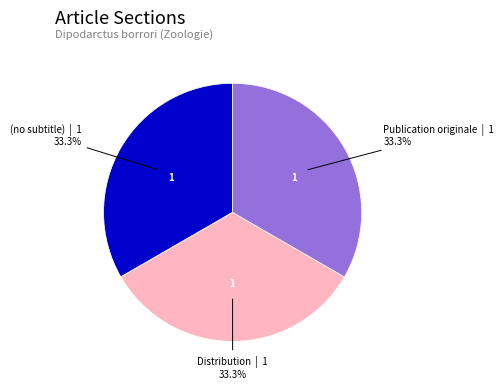

Is there any slice that represents more than half of the pie?

No